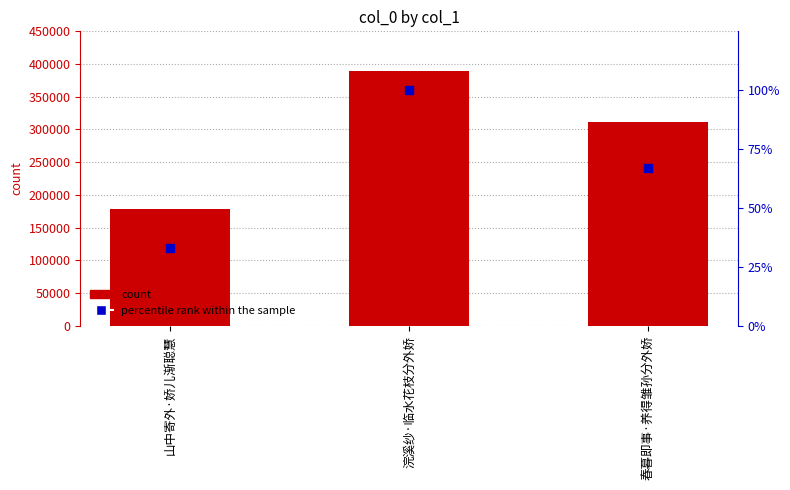

What is the total value across all series at 浣溪纱·临水花枝分外娇?

389520